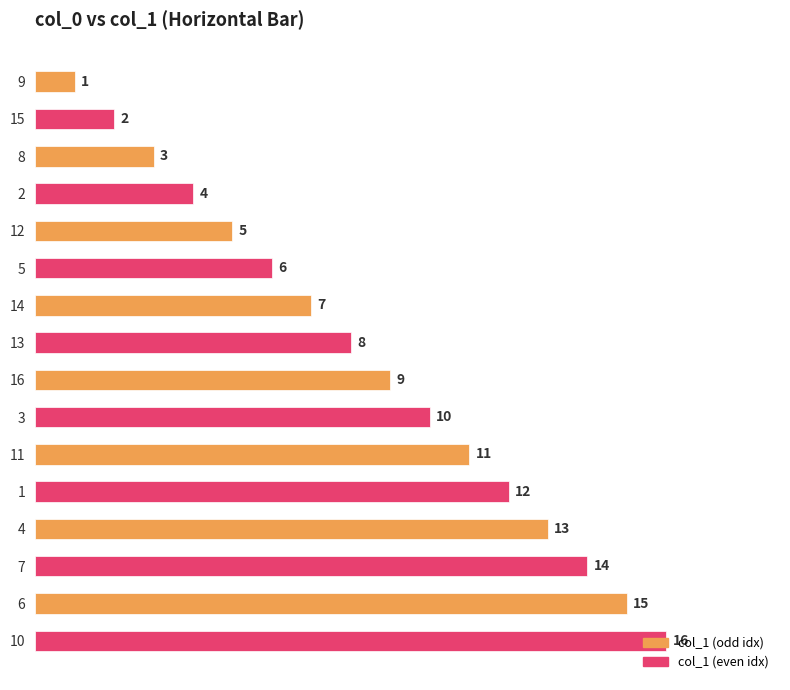

What is the difference between the values at 10 and 11?

5